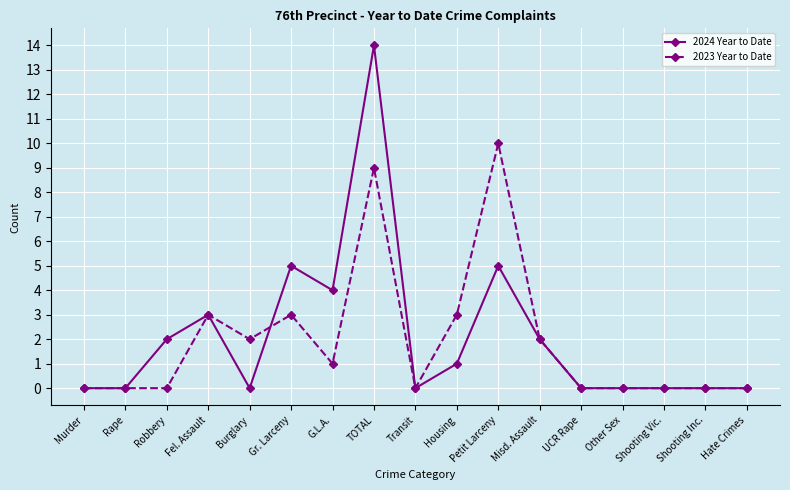

Which series has the widest spread of values?

2024 Year to Date